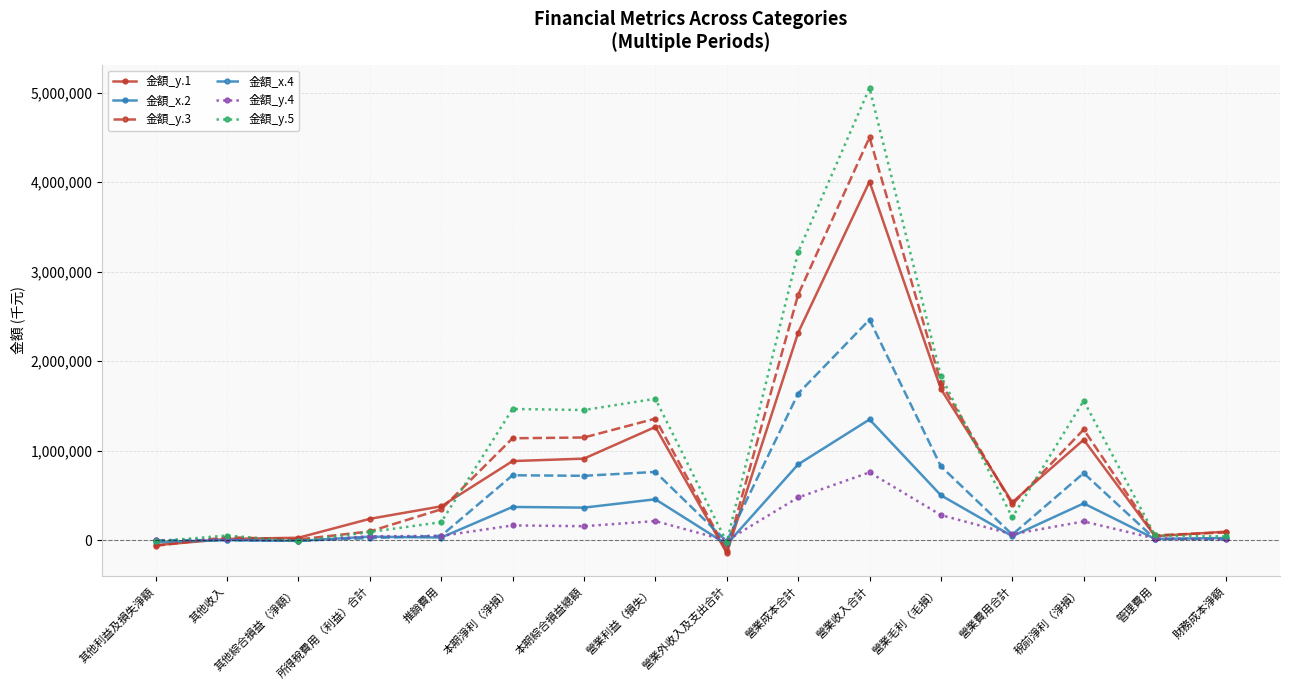

What position from the left is 營業毛利（毛損）?

12